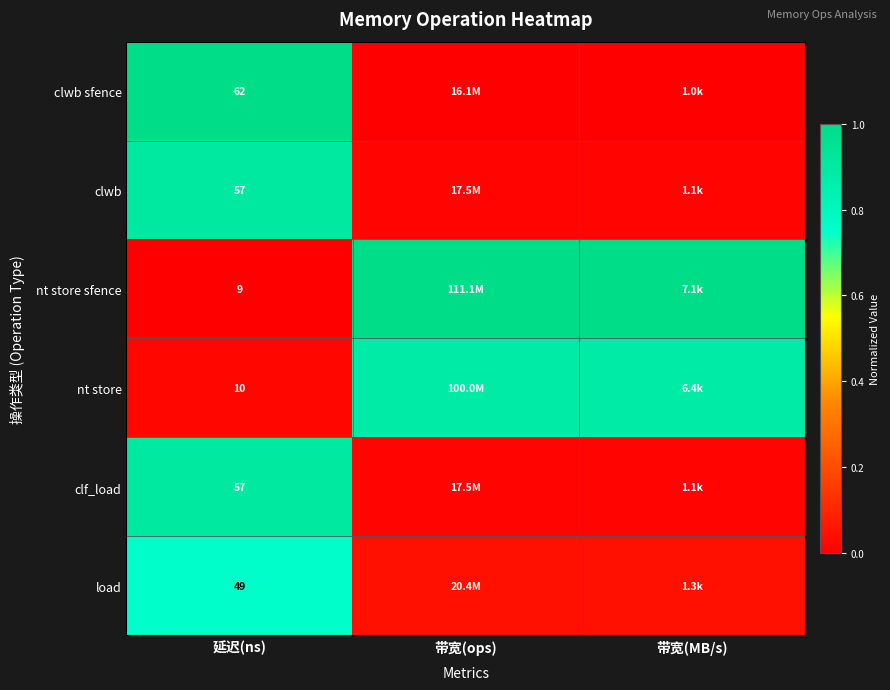

The value of clwb sfence at 带宽(ops) is -0.6. True or false?

False